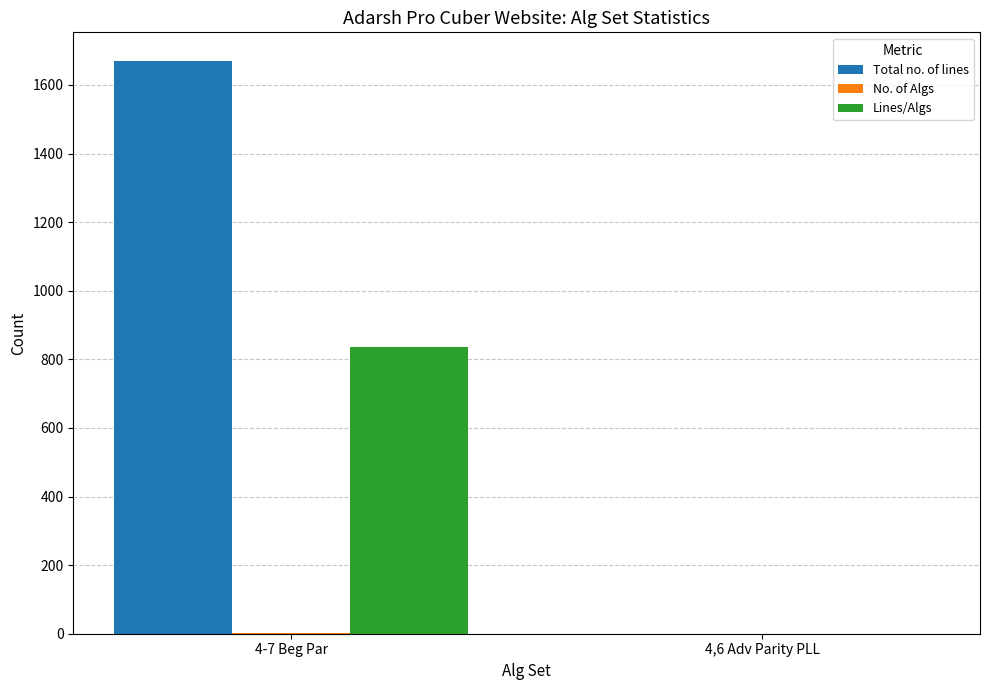

How many categories are shown in the chart?

2